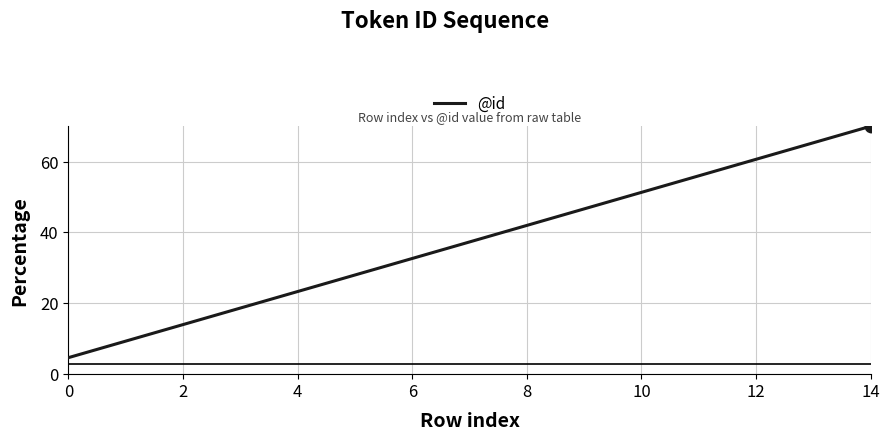

Reading right to left, extract all data points from this chart.

70.0	65.3	60.7	56.0	51.3	46.7	42.0	37.3	32.7	28.0	23.3	18.7	14.0	9.3	4.7